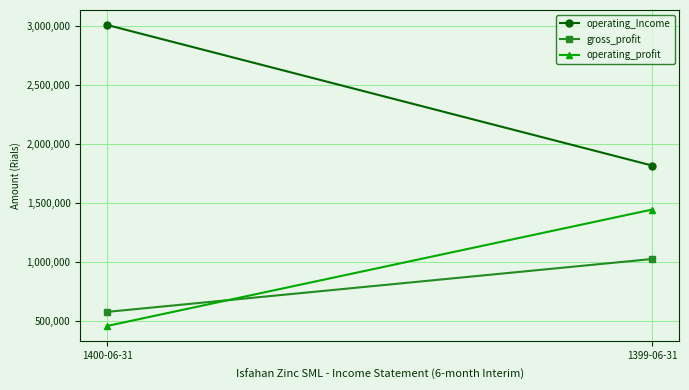

Which category has the highest value in the operating_profit series?

1399-06-31